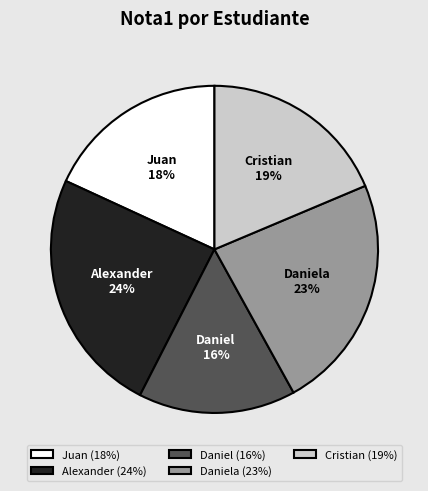

What is the ratio of the value at Cristian to the value at Daniel?

1.2